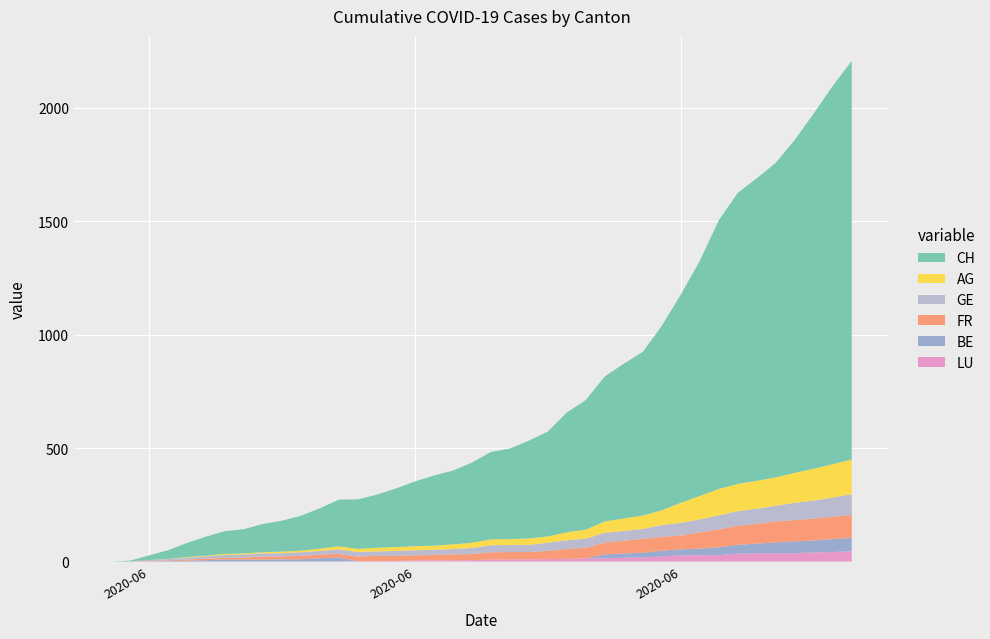

Reading left to right, what are all the values shown in this chart?

CH: 0	3	20	38	62	84	100	107	125	136	154	178	206	218	234	258	285	309	325	353	385	399	431	462	528	571	639	682	721	813	918	1036	1184	1283	1333	1386	1467	1566	1667	1756
AG: 0	0	0	1	3	3	5	5	5	7	7	10	13	14	16	17	18	18	21	23	26	26	28	28	35	40	50	55	59	65	88	103	116	120	123	125	132	140	147	153
GE: 0	1	4	6	8	10	13	13	14	14	16	16	20	20	20	22	22	23	23	27	31	31	32	36	38	40	43	43	44	52	56	57	62	64	67	69	76	80	84	92
FR: 0	0	2	3	5	7	7	9	13	13	15	16	16	20	22	22	23	24	26	27	32	32	32	36	44	47	52	56	61	61	61	72	79	84	87	92	94	96	99	100
BE: 0	0	1	2	4	6	8	8	8	9	9	14	17	0	0	0	0	0	0	0	0	0	0	0	0	0	18	19	21	25	27	29	35	39	43	49	52	53	57	59
LU: 0	0	0	0	0	0	1	1	1	1	1	1	1	2	3	3	5	5	6	6	9	10	10	11	12	14	14	17	18	23	27	28	28	35	36	36	37	40	42	46